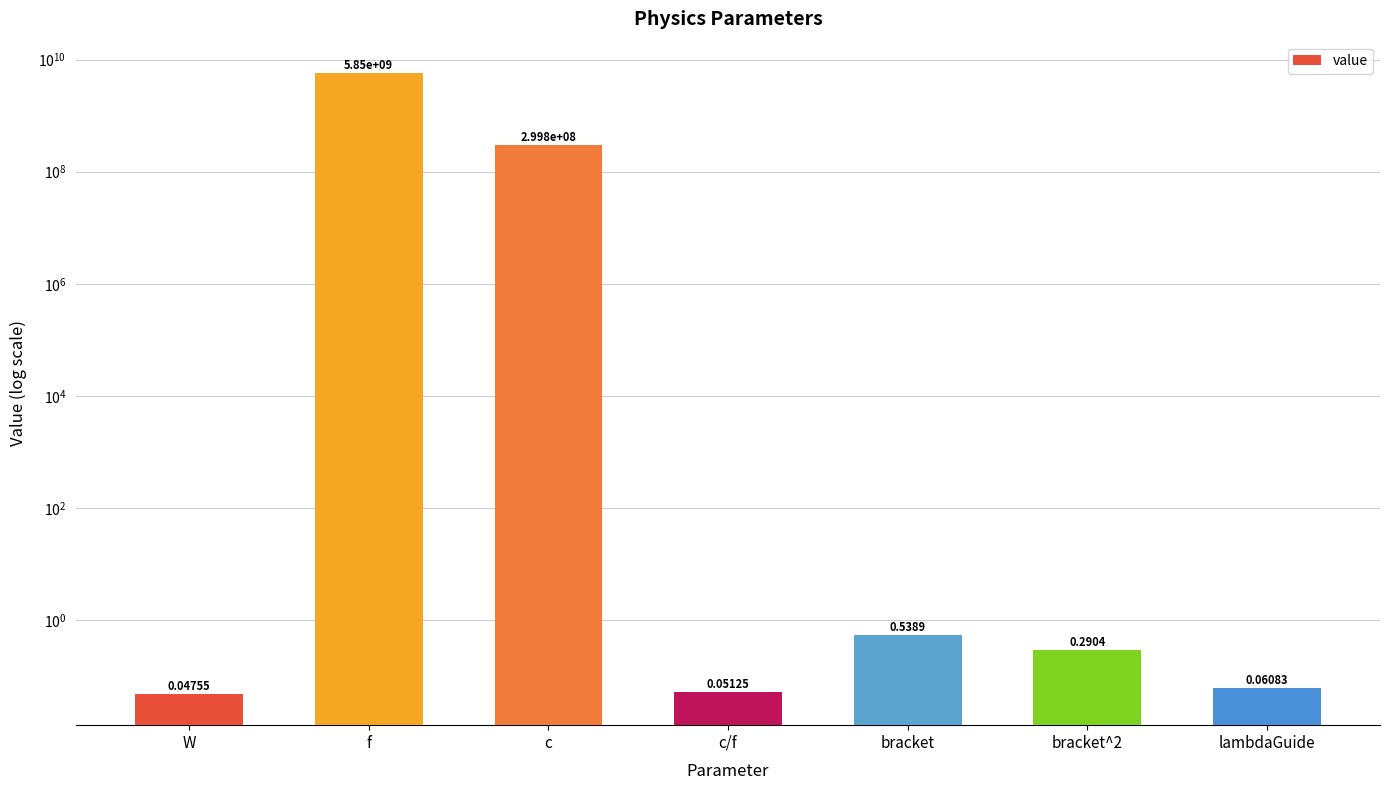

What is the value of the 5th bar from the left?

0.5